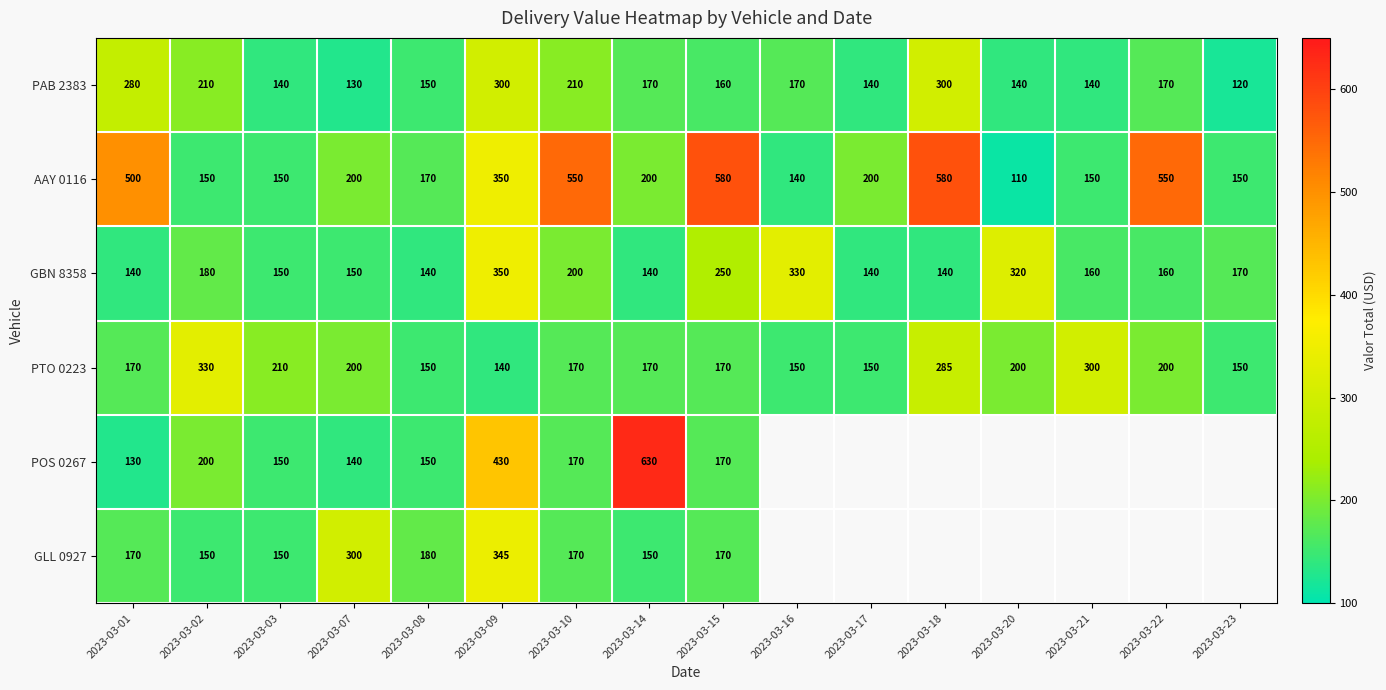

At which category is the sum across all series the highest?

2023-03-09